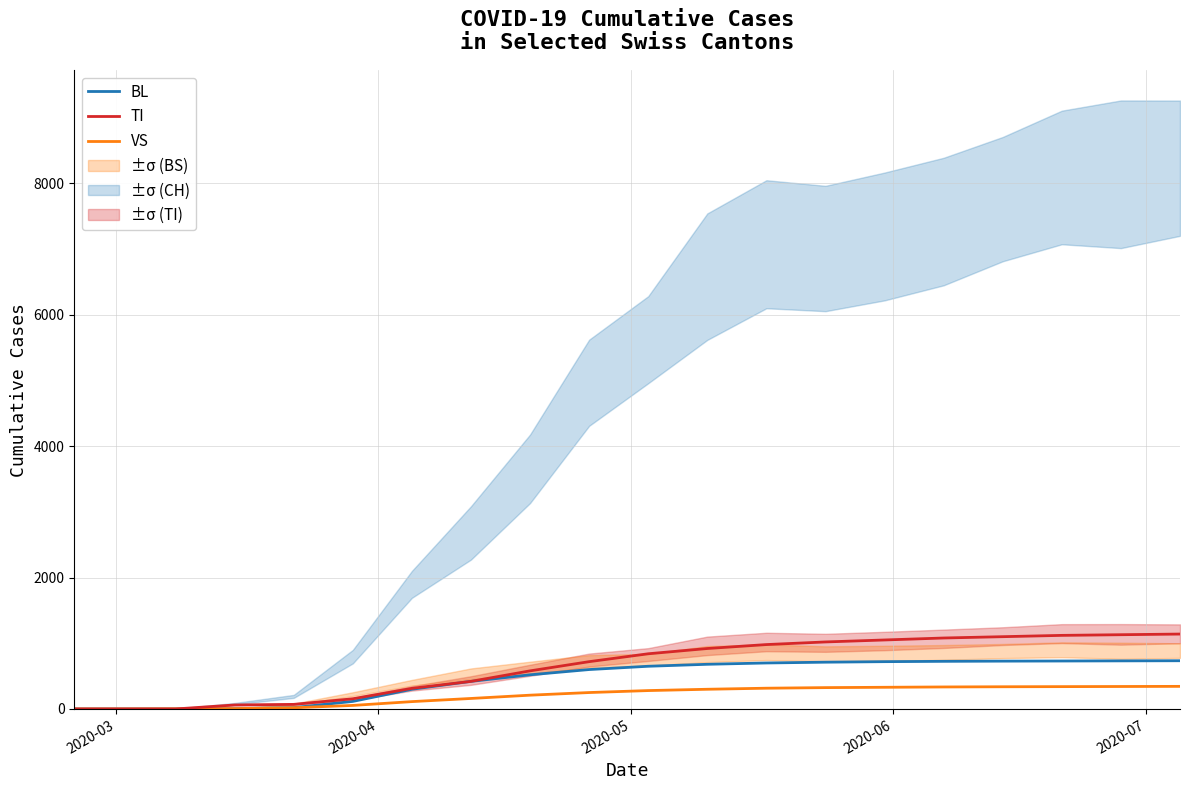

What is the highest value of the BL series?

734